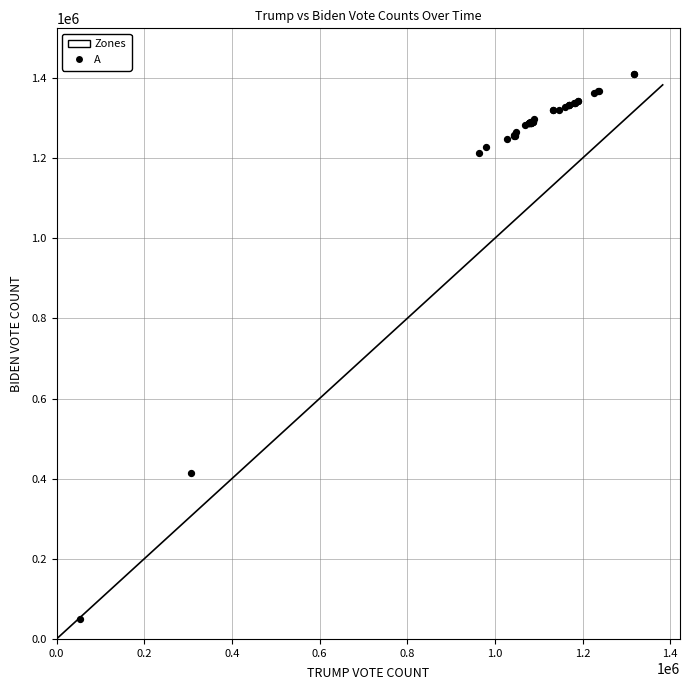

What Y value in the scatter plot is closest to 730669?

413349